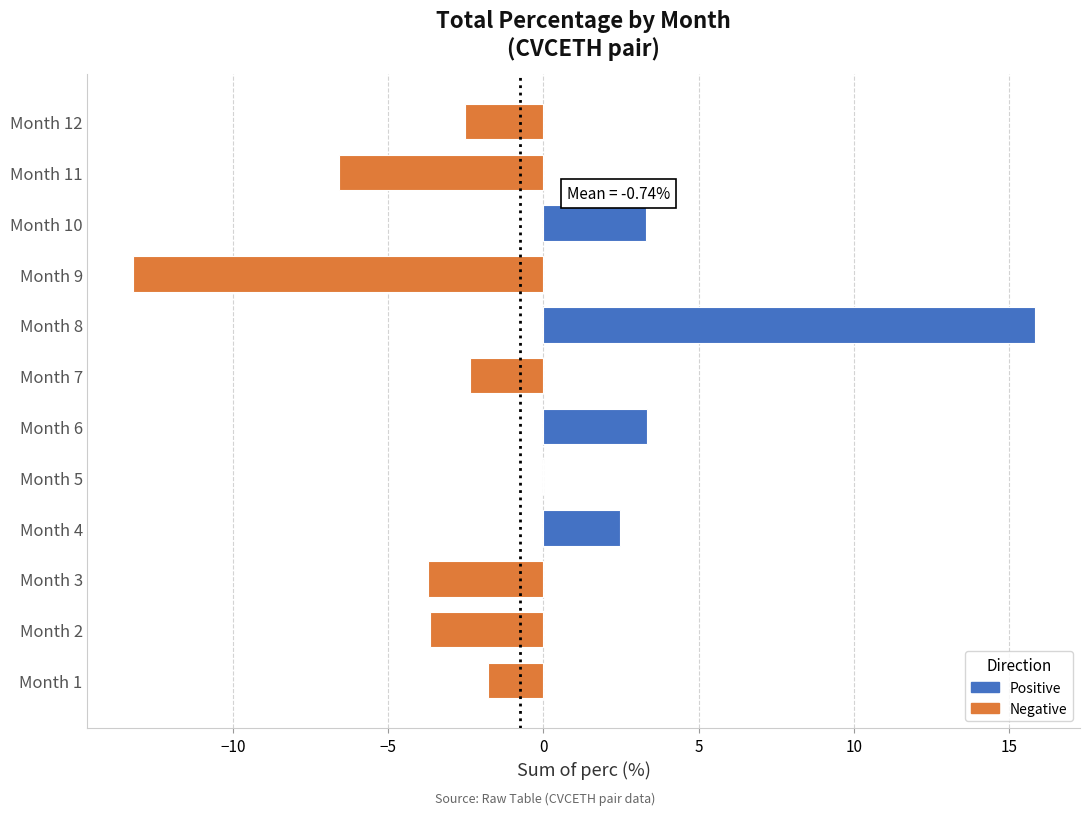

The chart shows a value of -3.5 at Month 12. True or false?

False